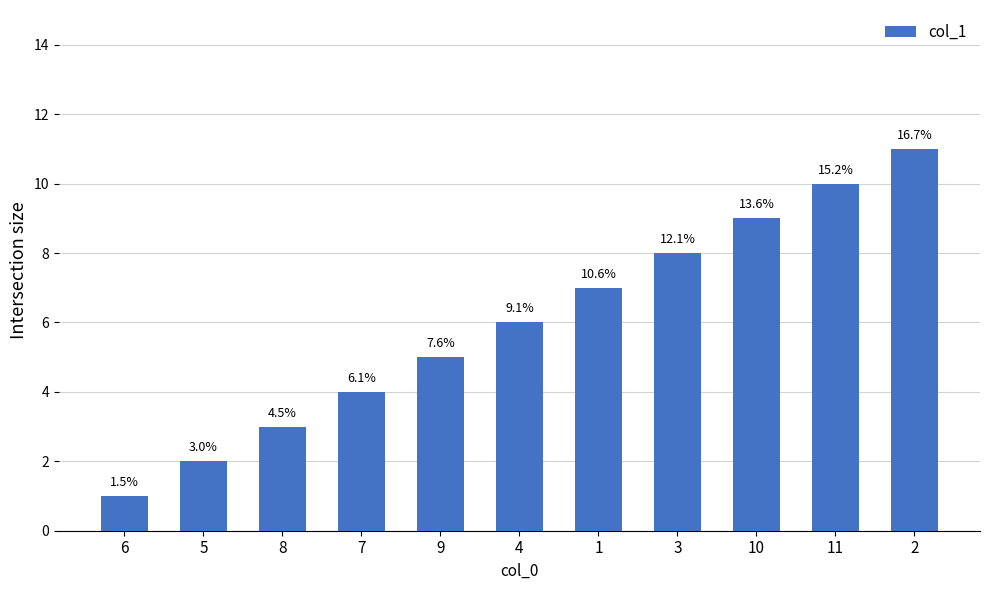

How many values are between 3 and 9?

7